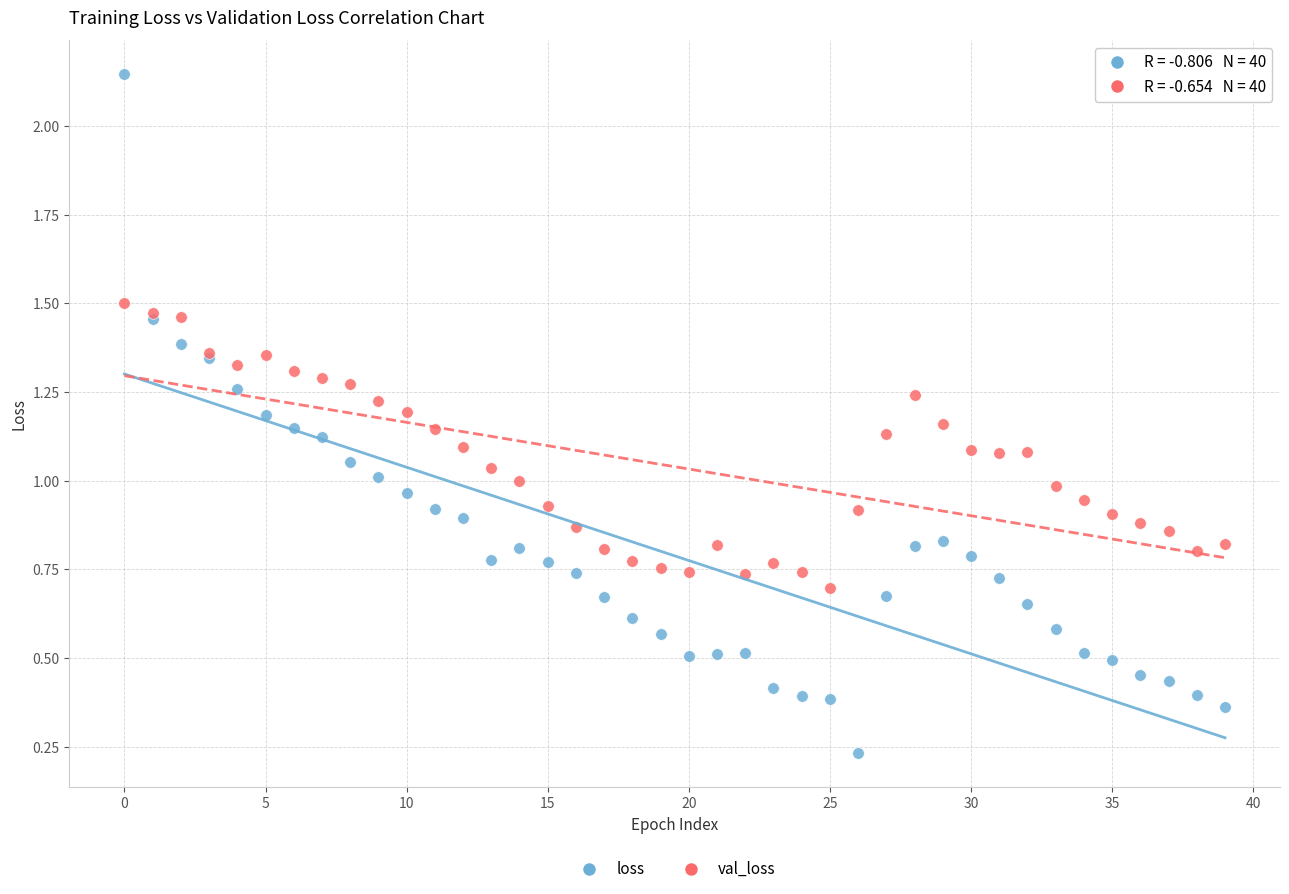

Which series reaches the minimum Y coordinate?

loss